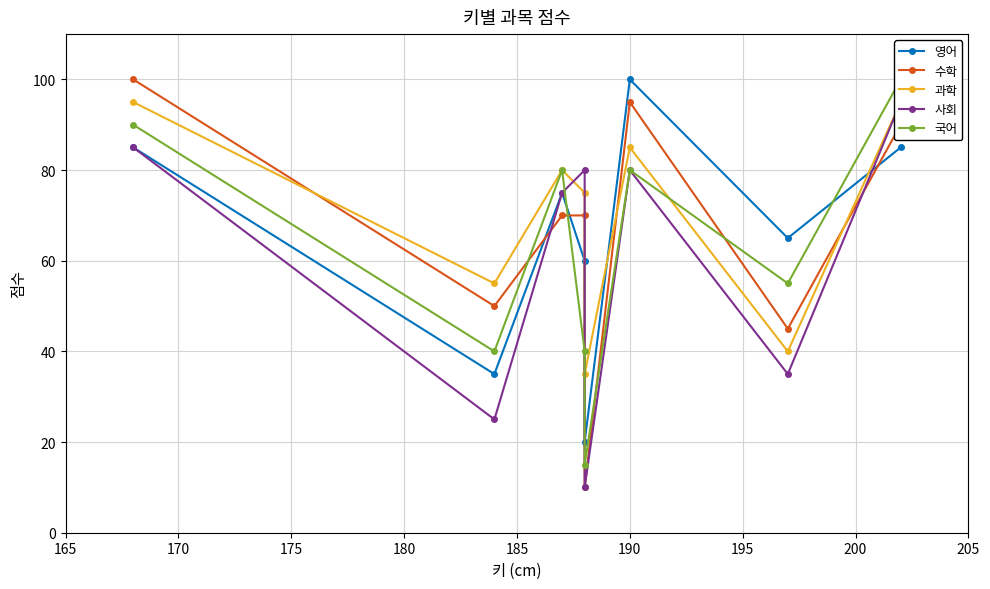

Between 170 and 190, which is larger?

190